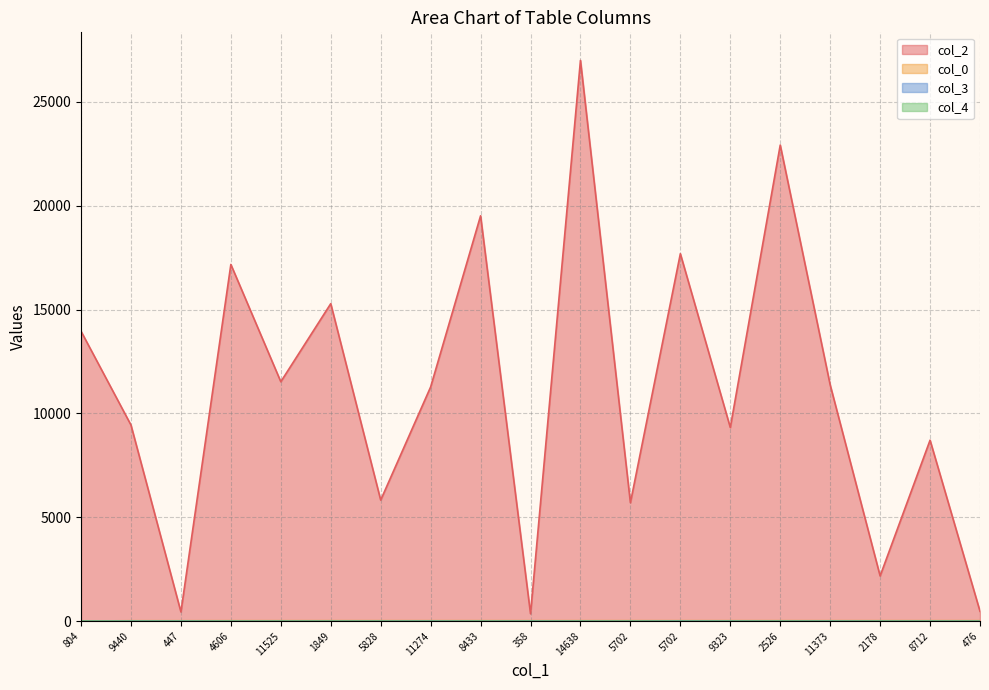

At how many categories does at least one series exceed 24954?

1